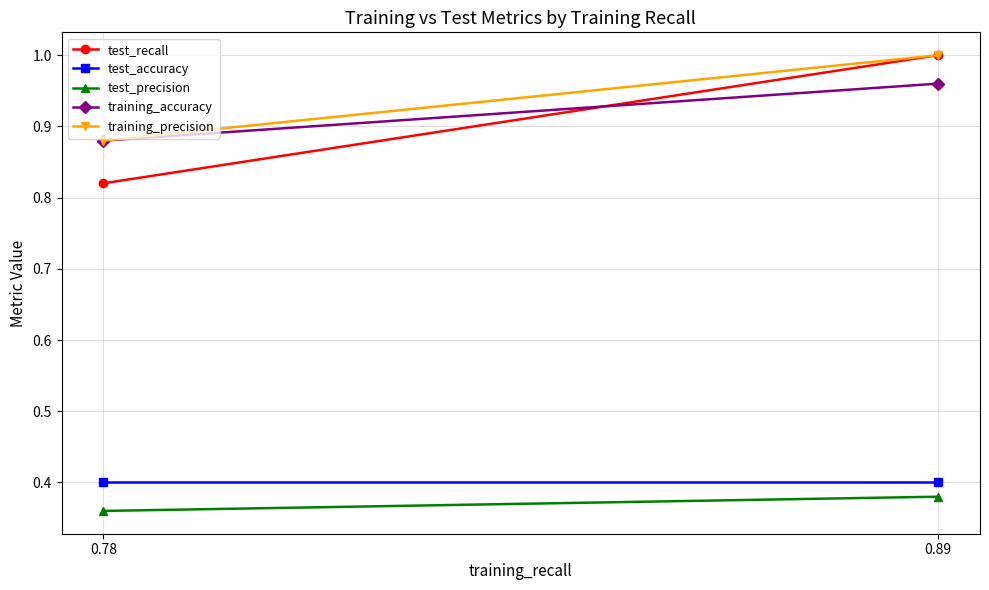

Which series has the widest spread of values?

test_recall